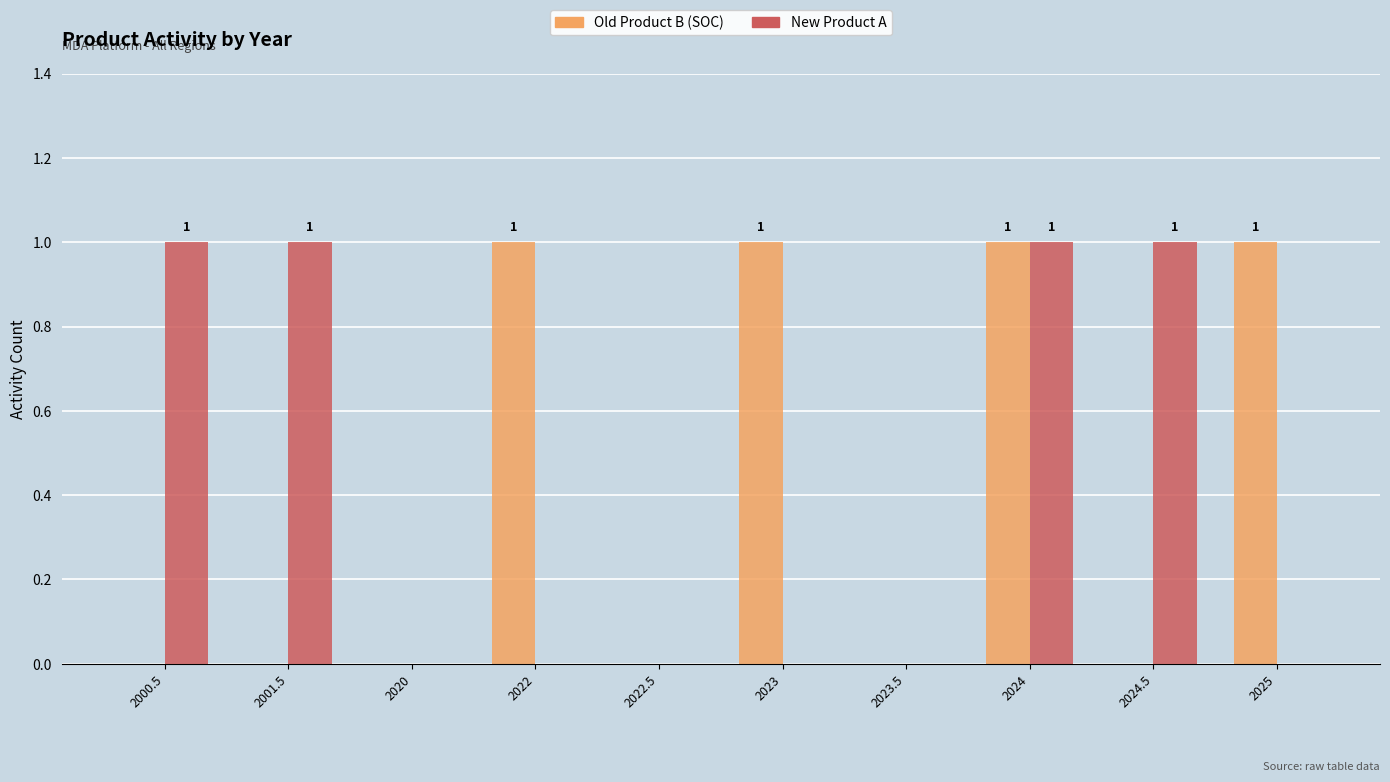

True or false: New Product A has a value of 0 at 2001.5.

False